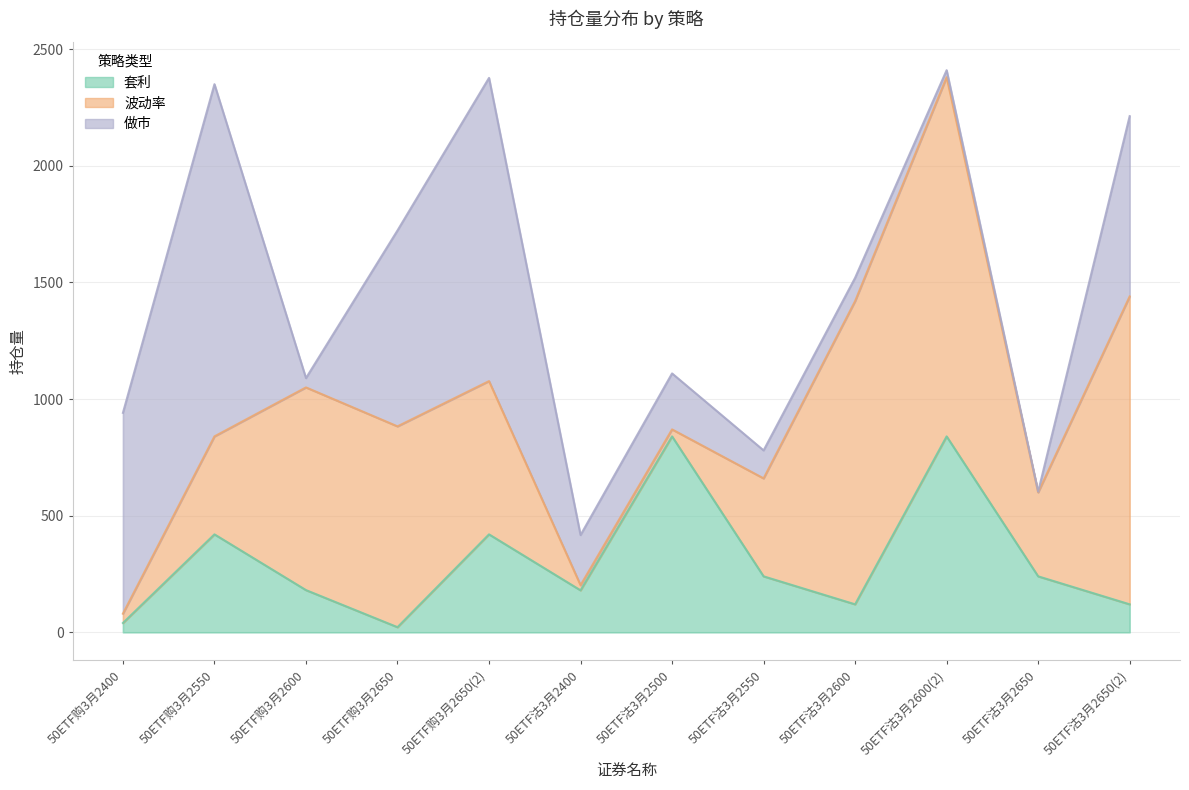

After their last crossing, which series has the higher values: 套利 or 波动率?

波动率